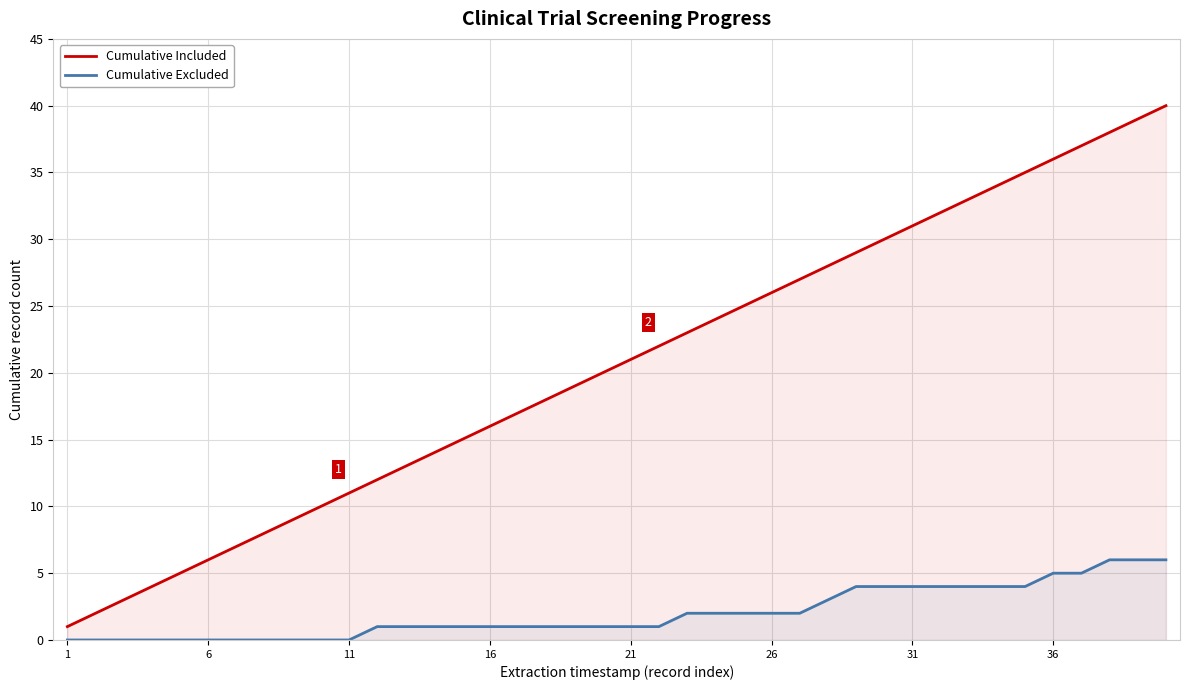

Is the value of Cumulative Excluded at 36 greater than the value of Cumulative Included at 26?

No